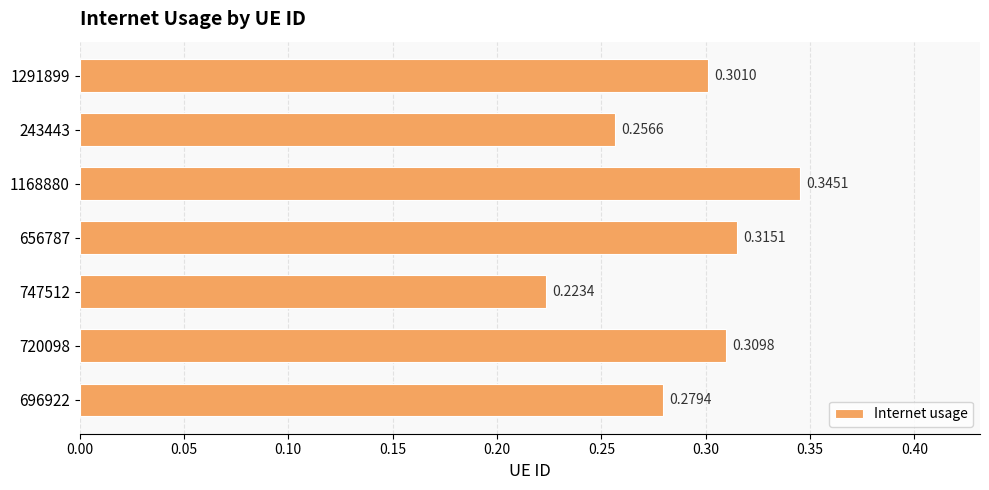

What is the sum of the values at 696922 and 747512?

0.5